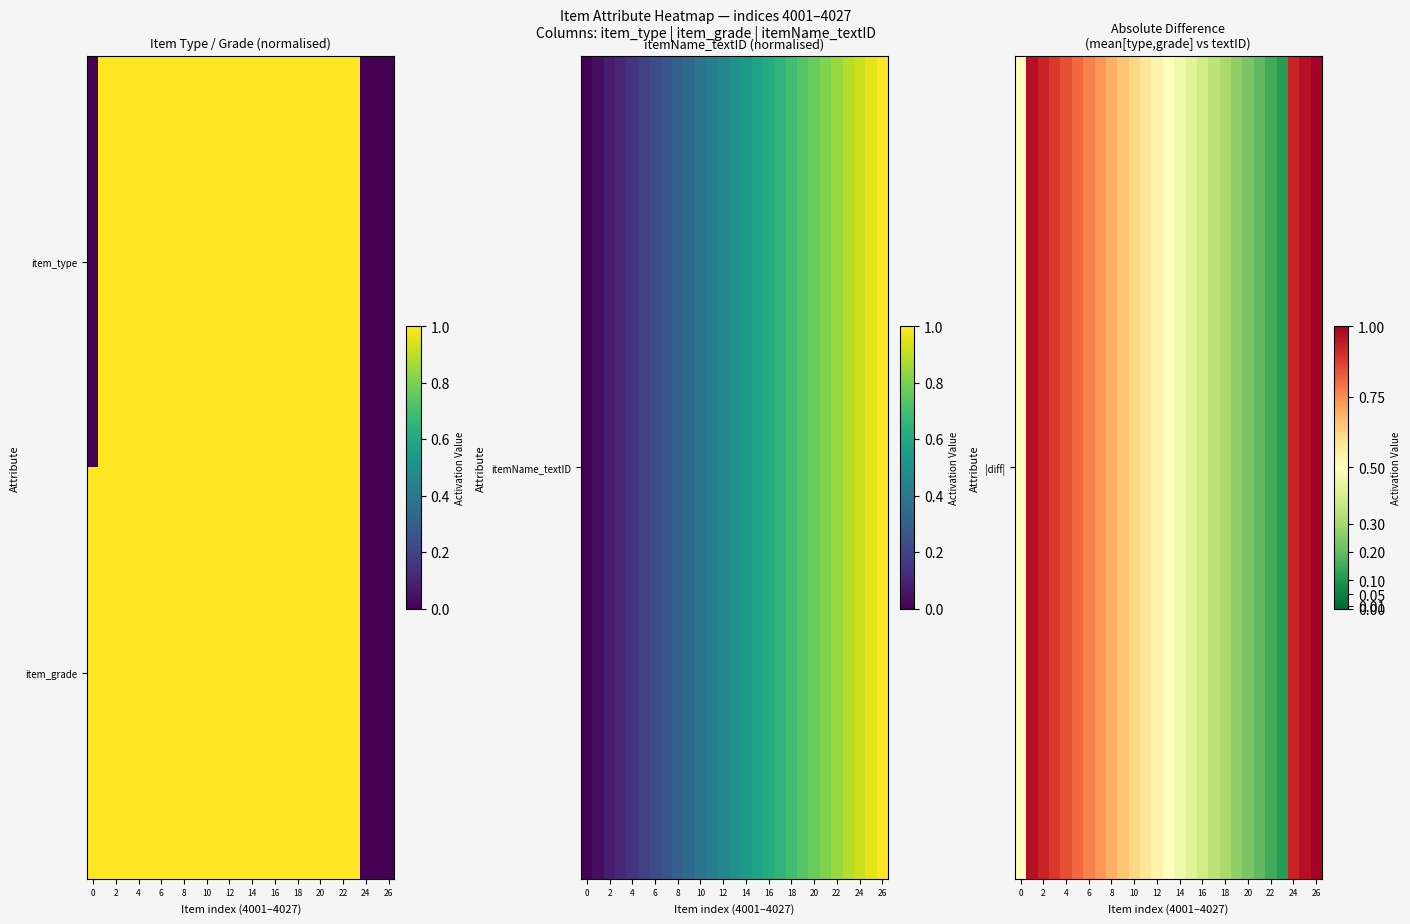

At how many categories does at least one series exceed 0?

27